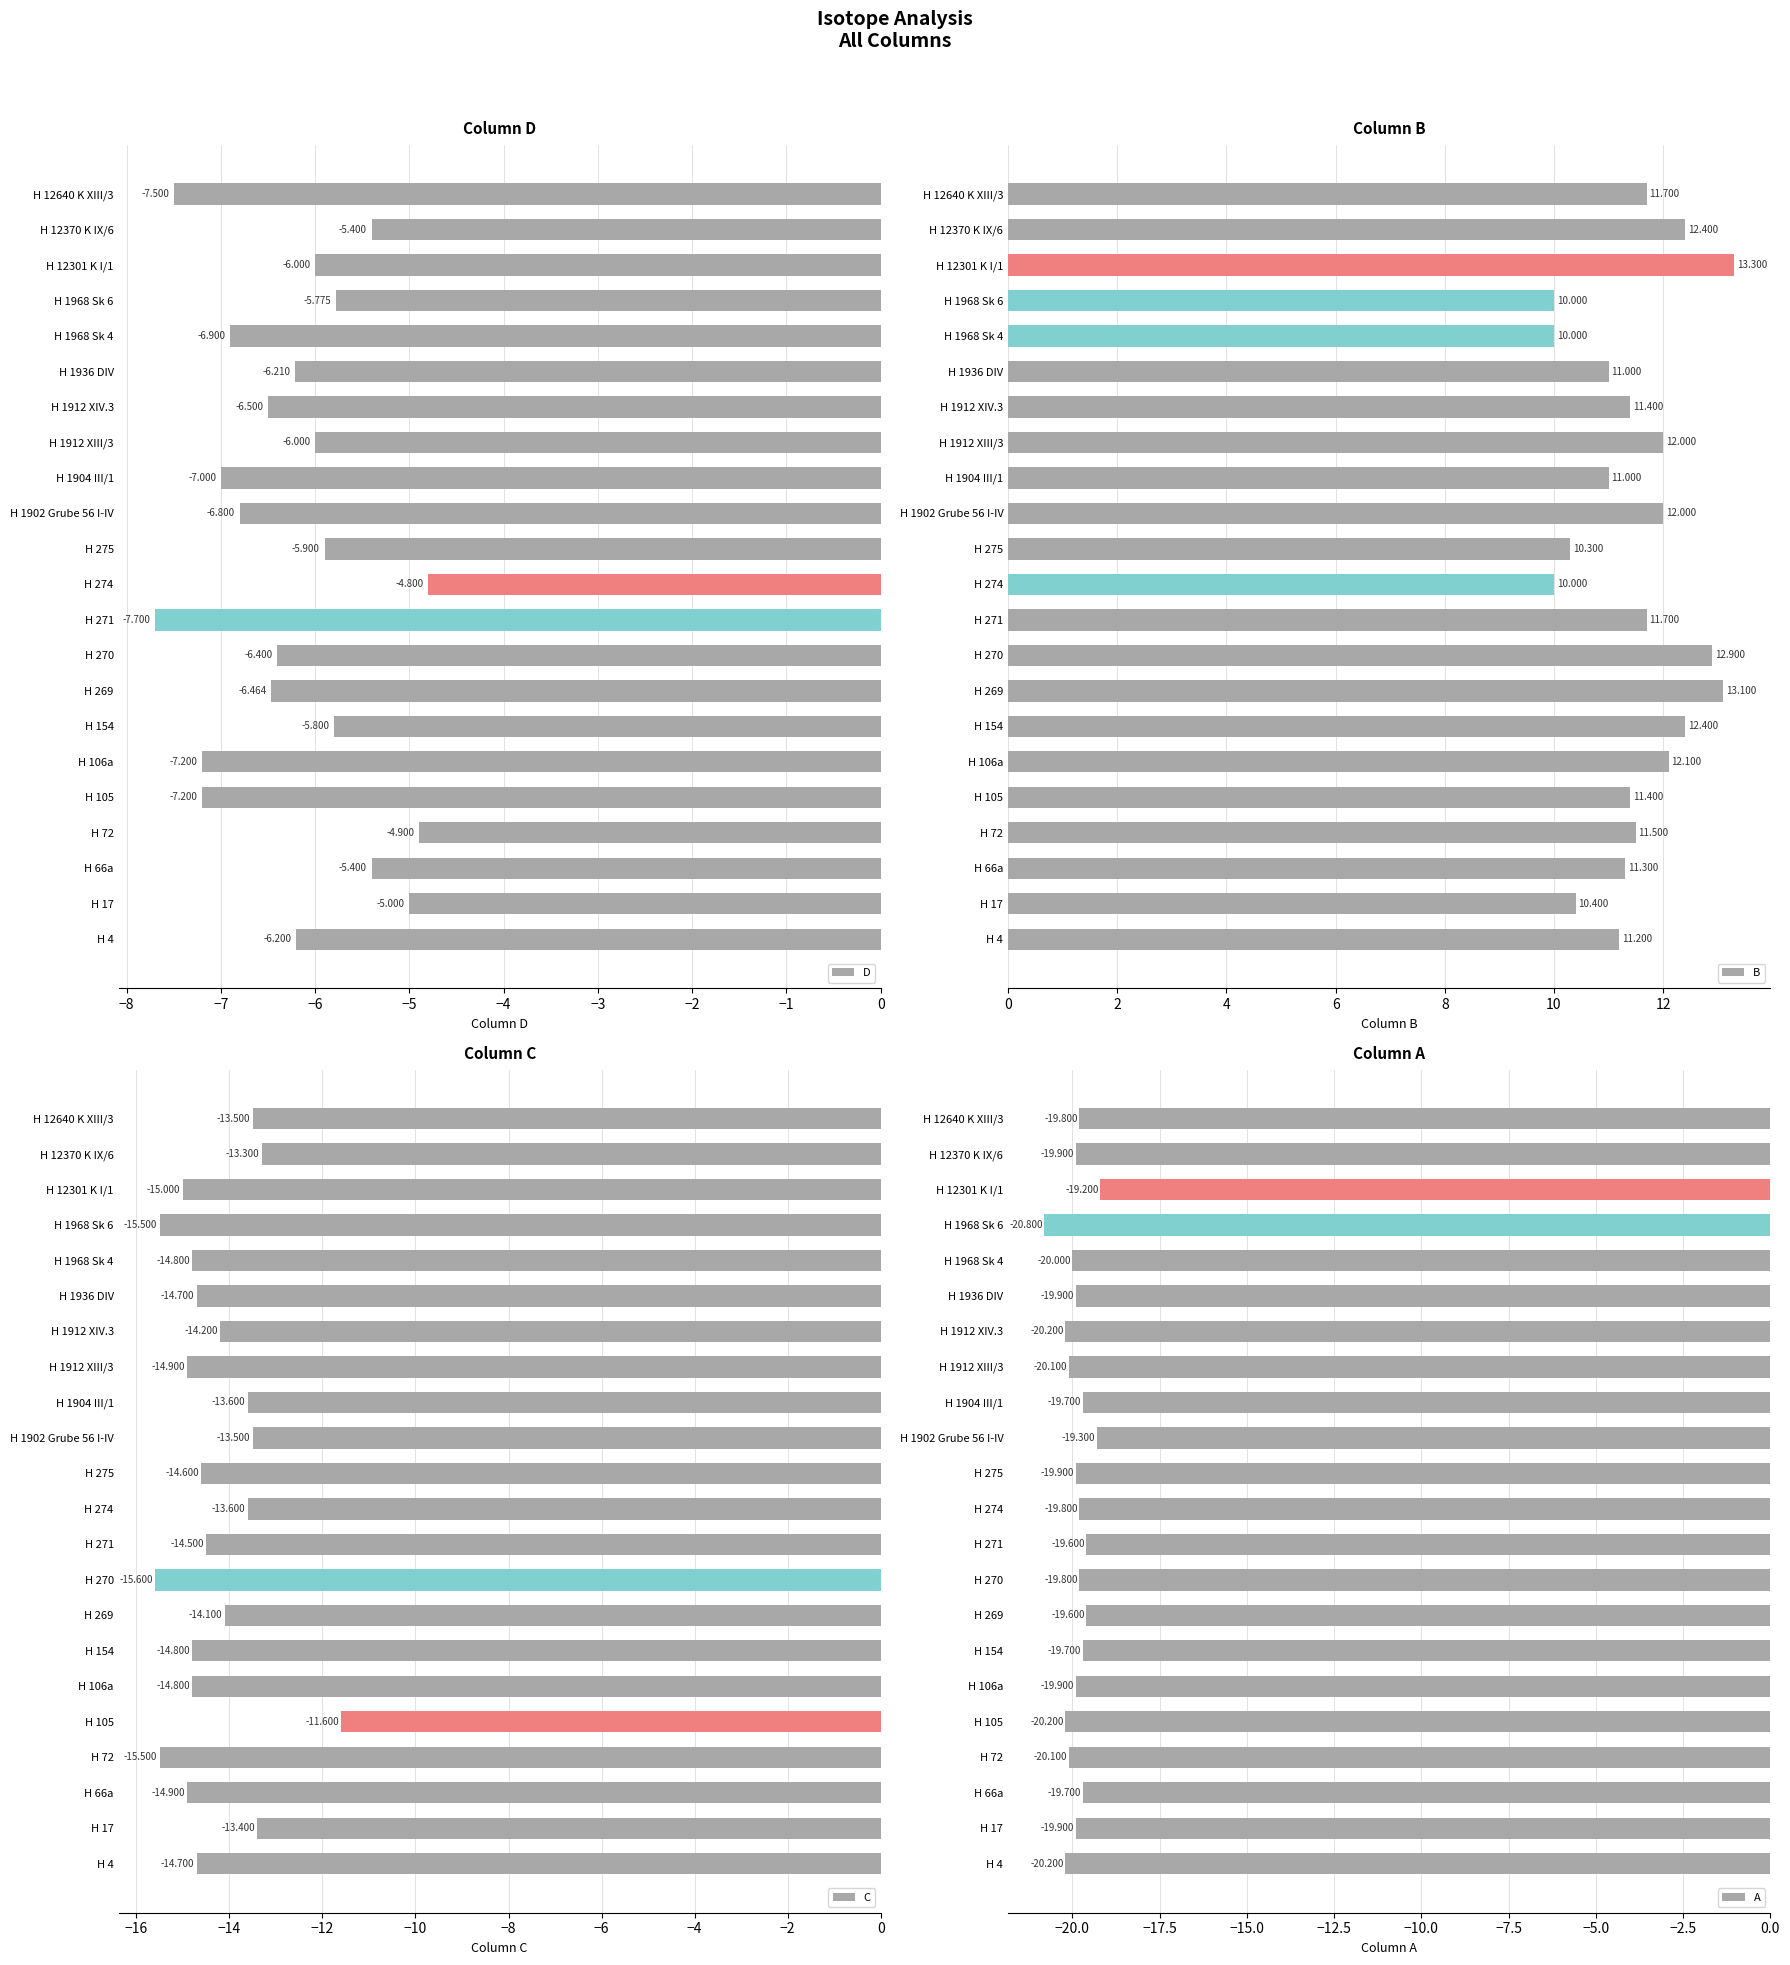

What is the minimum value for A?

-20.8